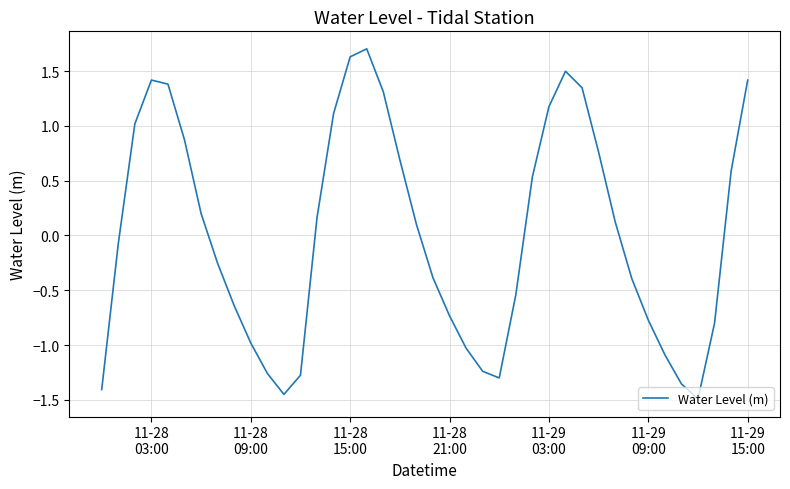

How many lines are shown in the chart?

1